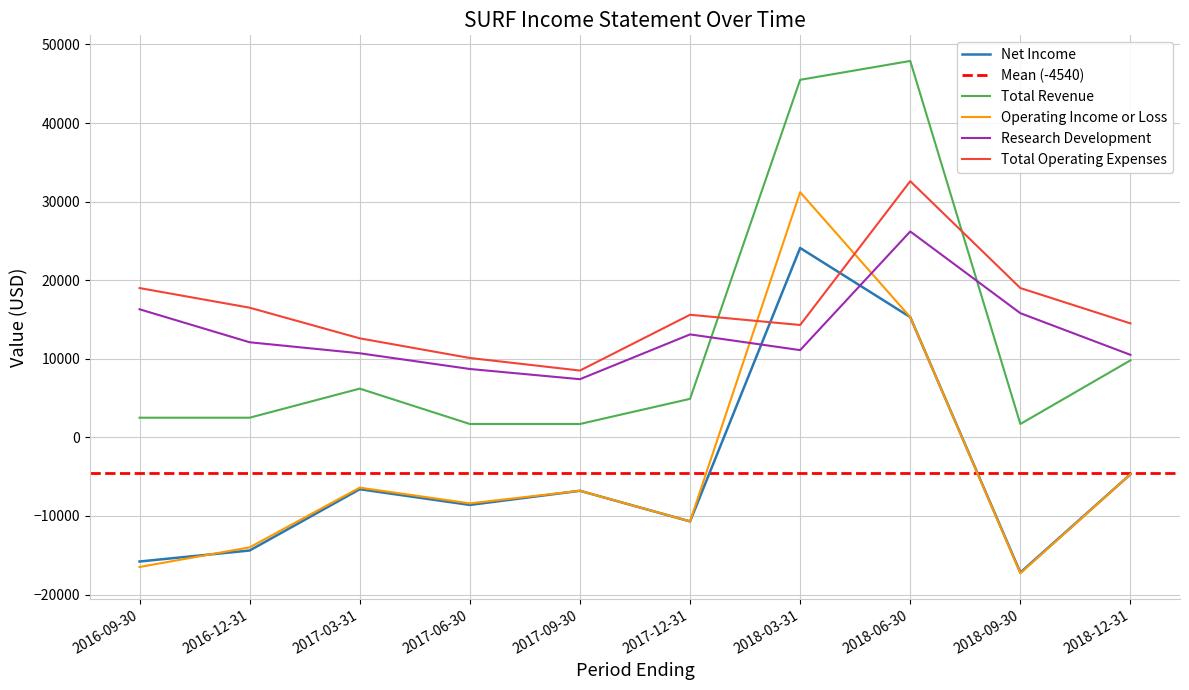

Which has a higher value, 2018-09-30 or 2017-06-30?

2018-09-30